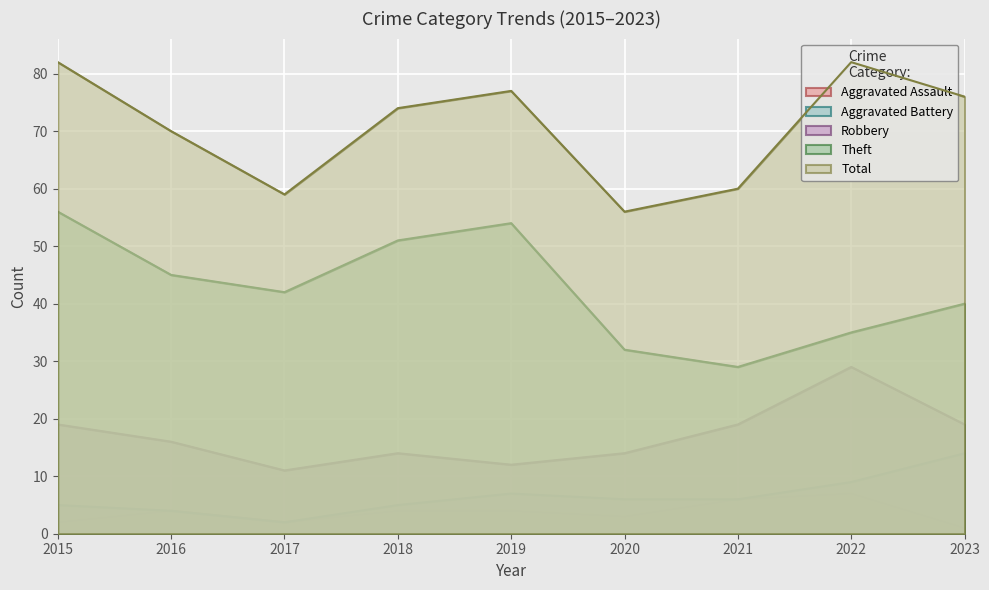

Is it true that Robbery equals 14 at 2018?

True